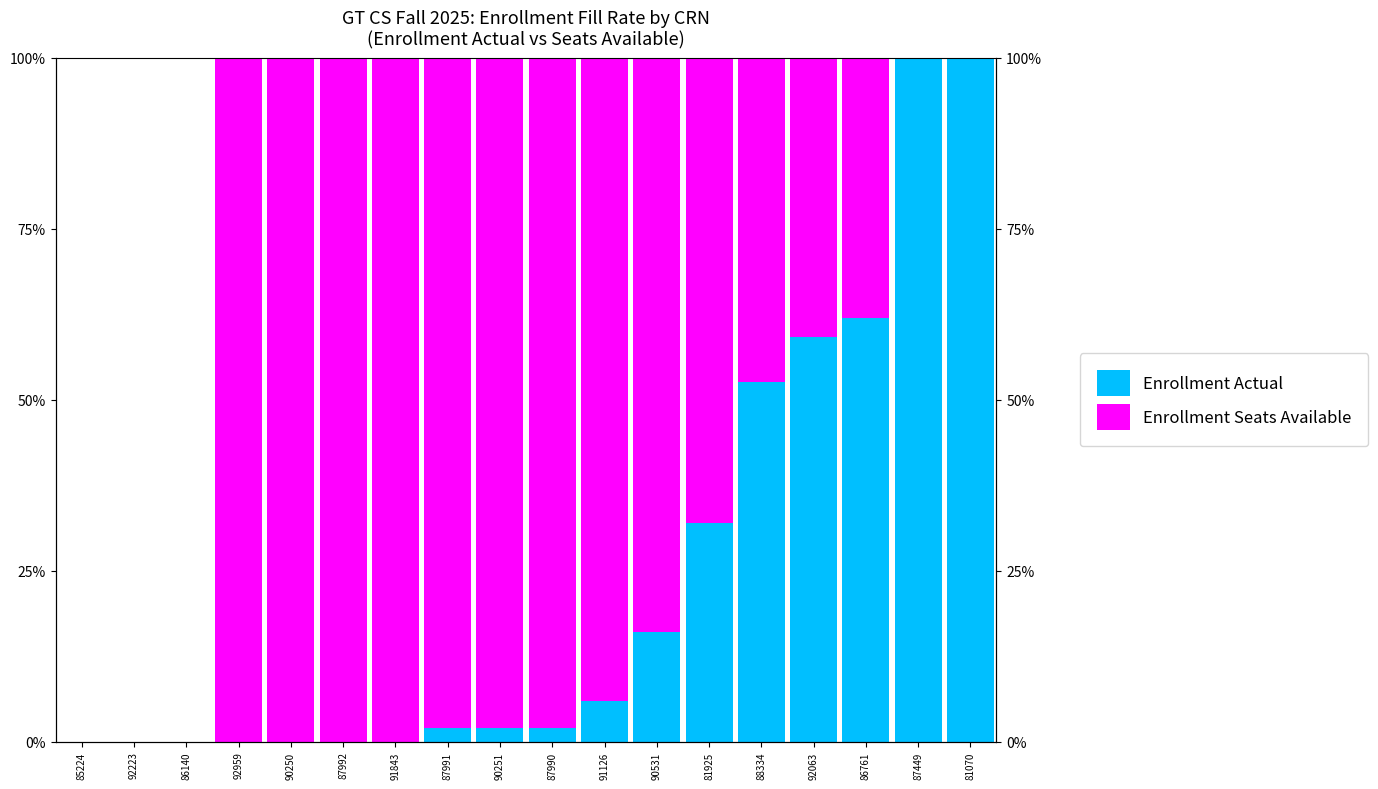

Is it true that Enrollment Actual equals 2.0 at 90251?

True